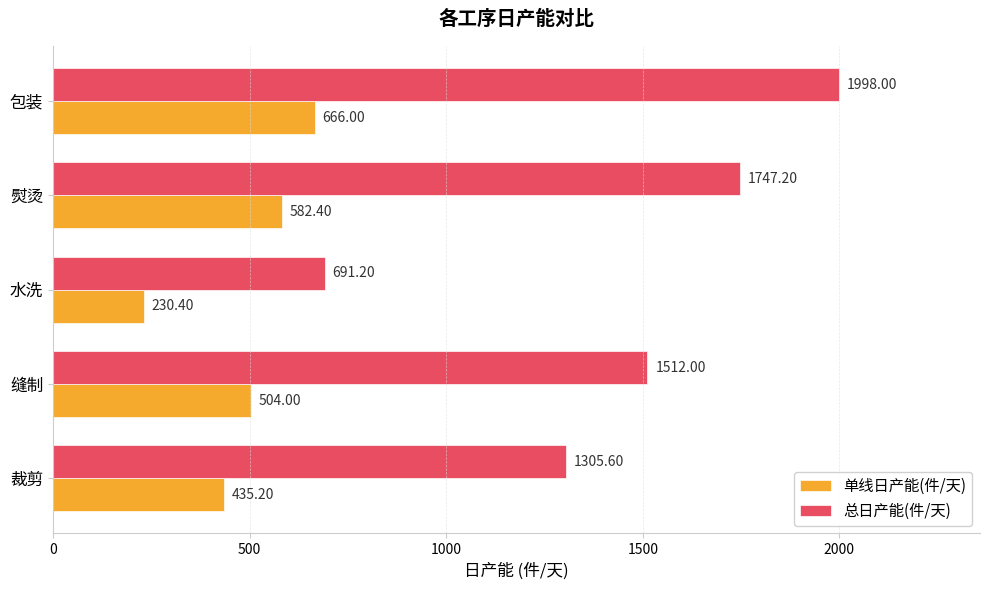

Where is 单线日产能(件/天) nearest to the value 448?

裁剪